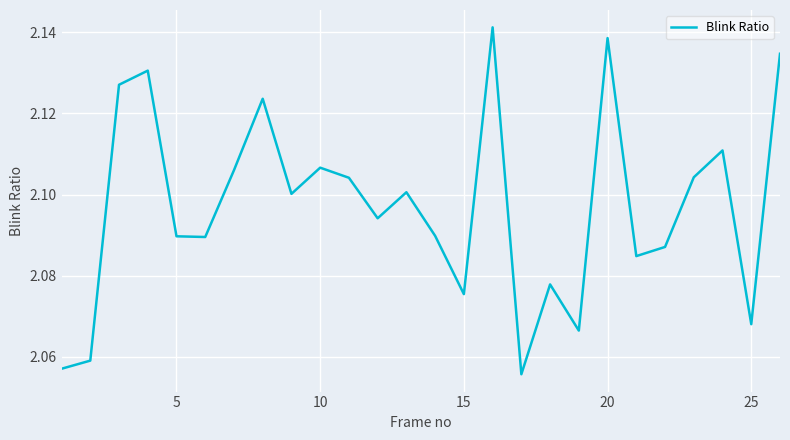

How many lines are shown in the chart?

1